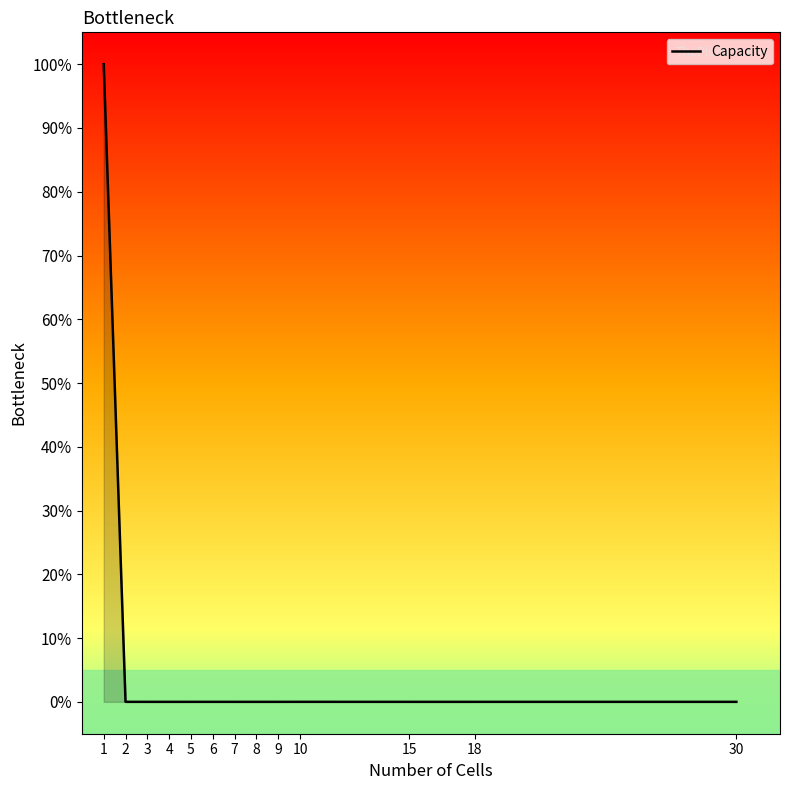

Reading left to right, list all the values displayed in this chart.

1=1.0	2=0.0	3=0.0	4=0.0	5=0.0	6=0.0	7=0.0	8=0.0	9=0.0	10=0.0	15=0.0	18=0.0	30=0.0